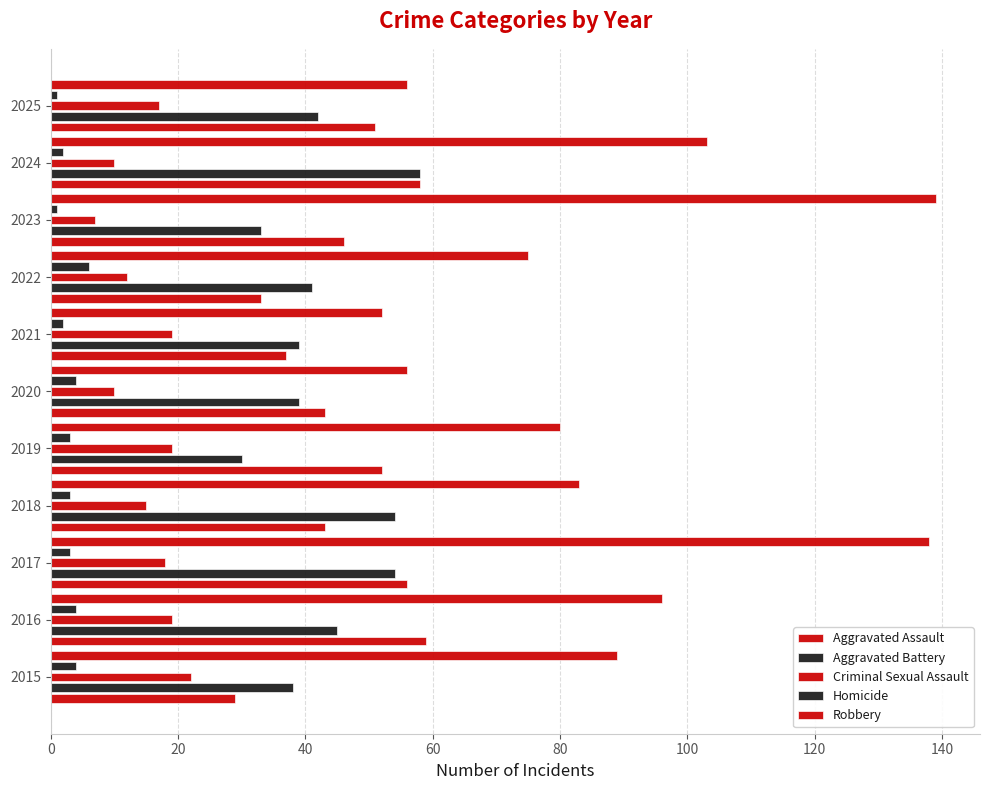

What is the greatest value displayed?

139